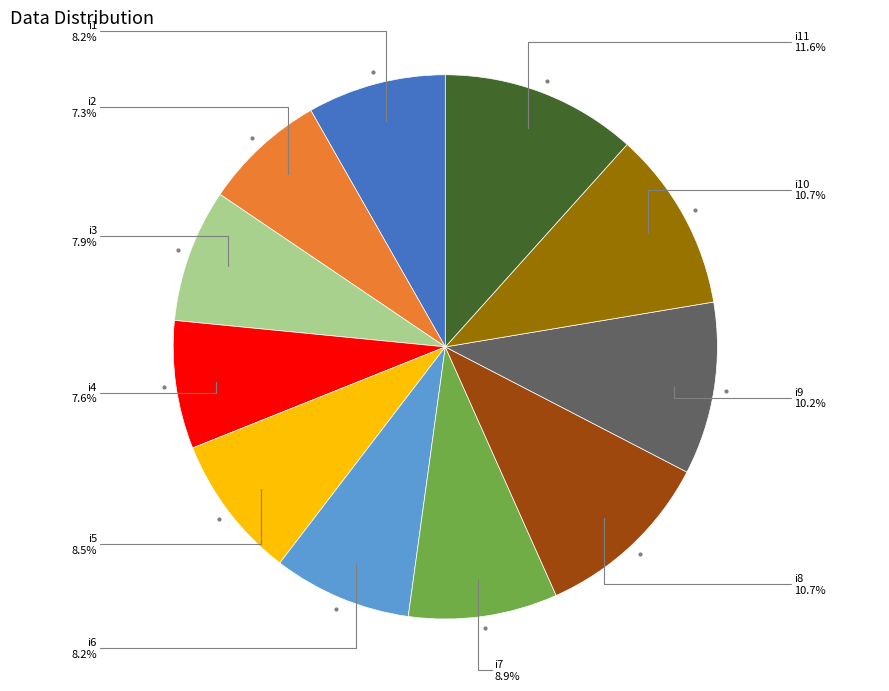

How many segments does this pie chart have?

11